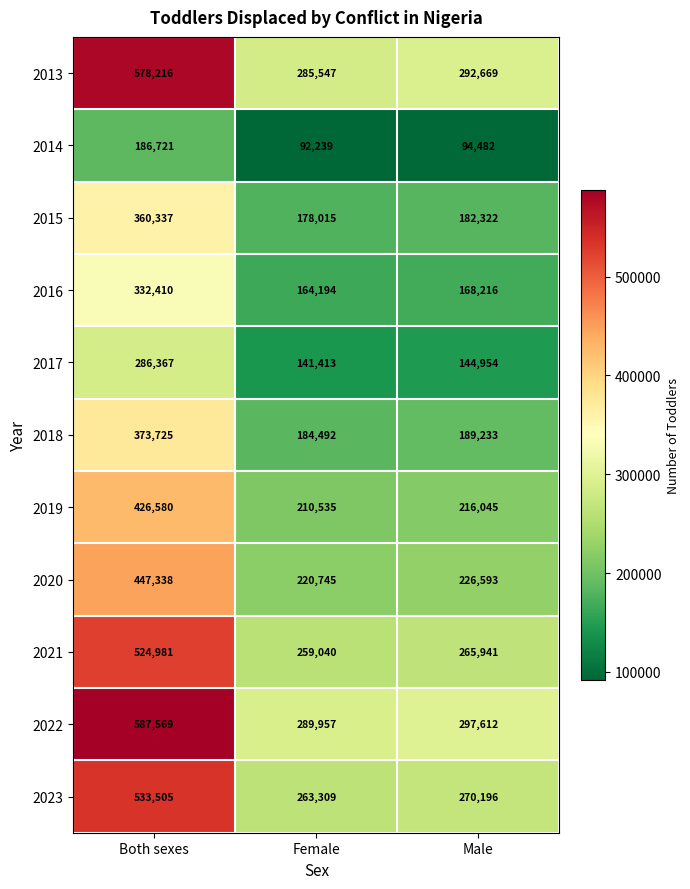

True or false: 2016 has a value of 258865 at Female.

False